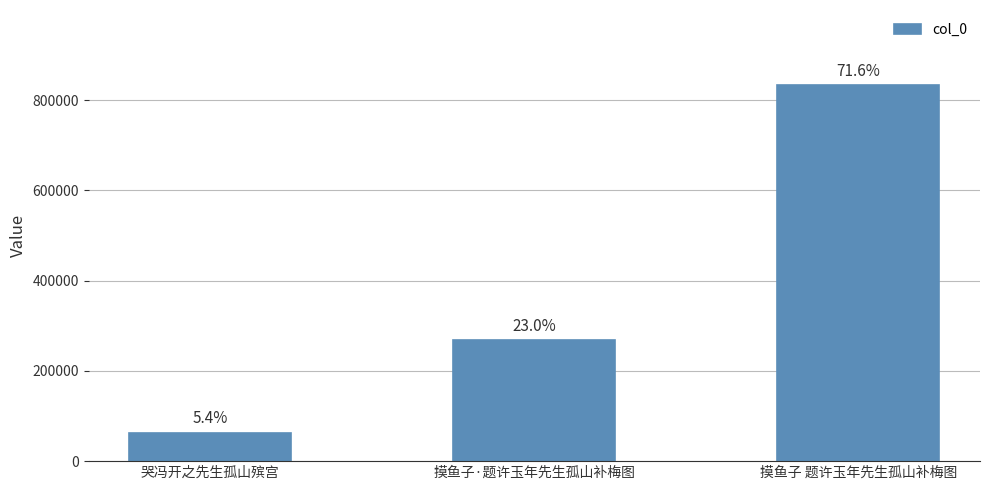

What is the ratio of the value at 摸鱼子 题许玉年先生孤山补梅图 to the value at 摸鱼子·题许玉年先生孤山补梅图?

3.1